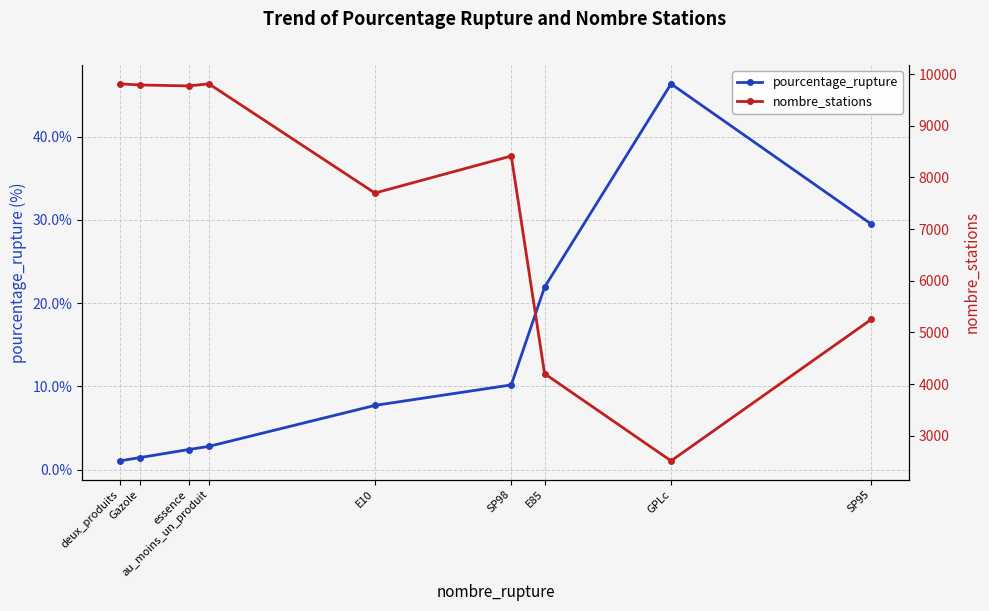

True or false: nombre_stations has a value of 7697.0 at E10.

True